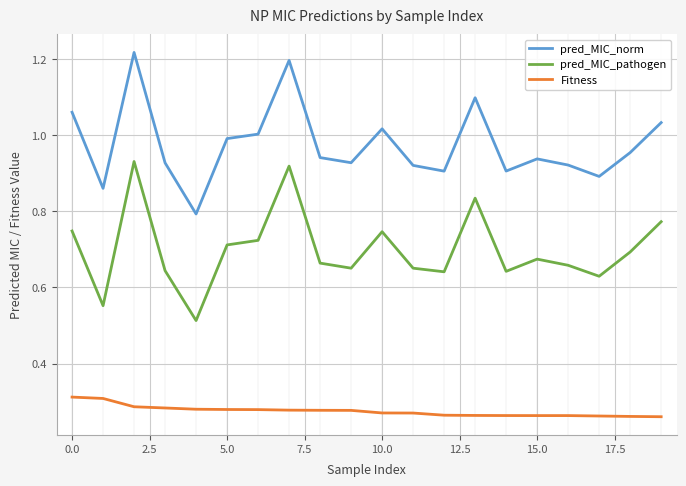

List the series in order of their overall mean, highest first.

pred_MIC_norm, pred_MIC_pathogen, Fitness